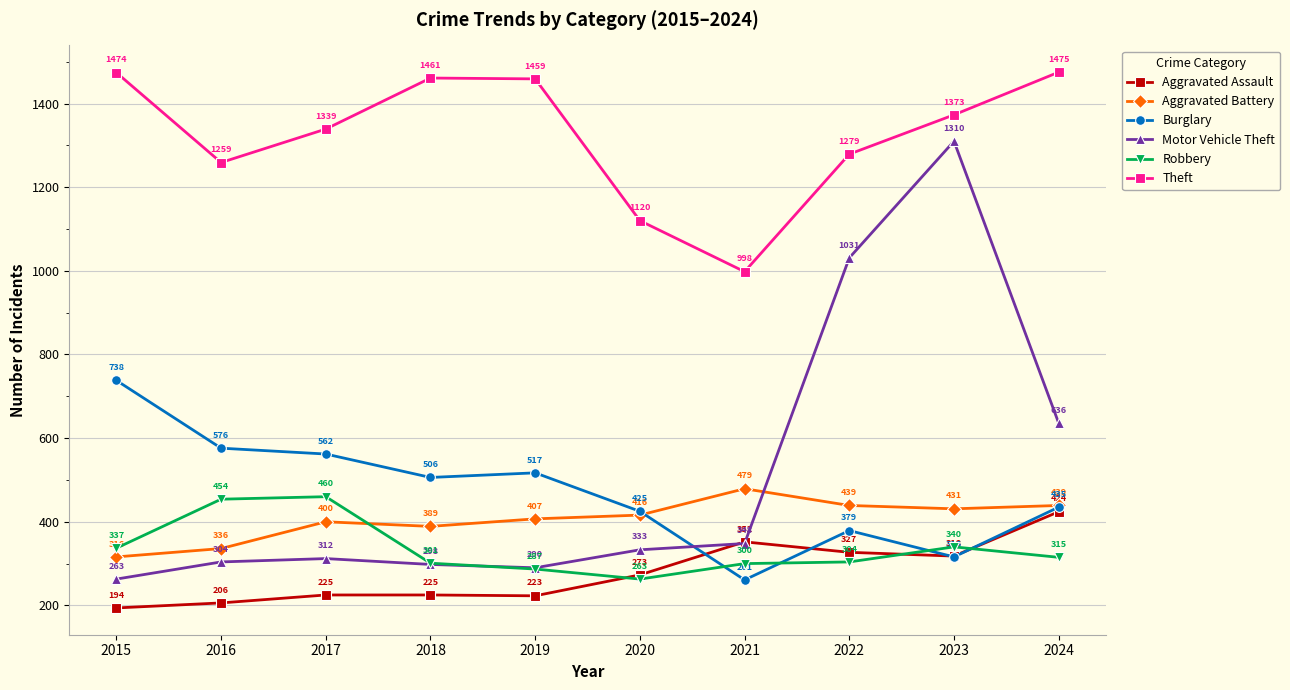

Between 2019 and 2022, which series saw the biggest shift?

Motor Vehicle Theft